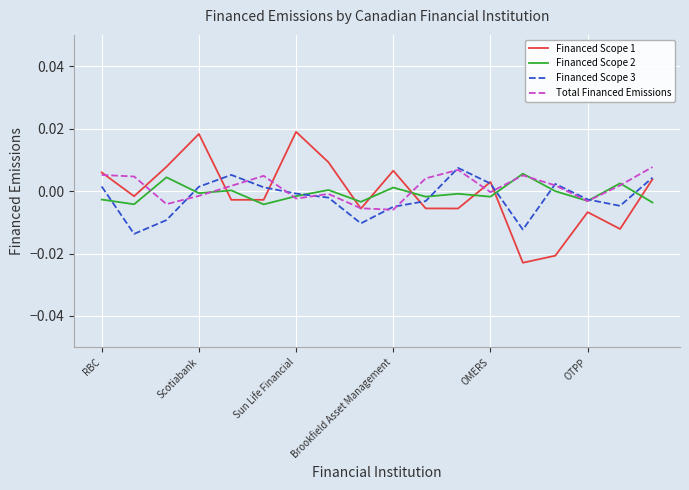

Which series has the widest spread of values?

Financed Scope 1